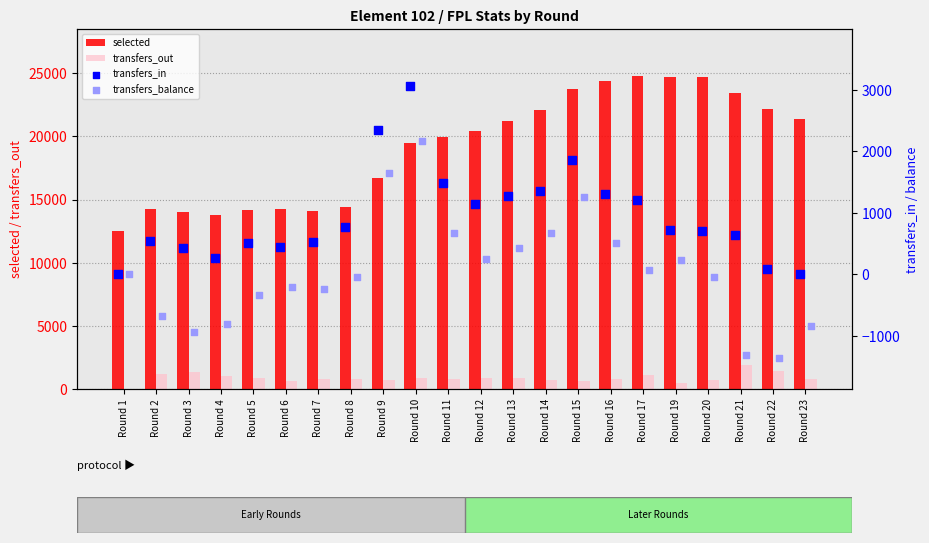

What are all the series names shown in the legend?

selected, transfers_out, transfers_in, transfers_balance